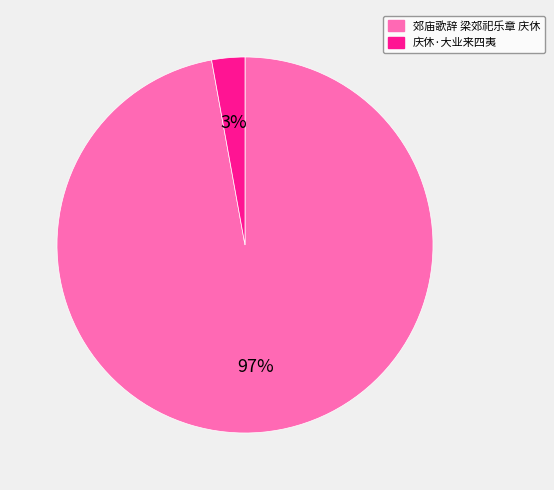

Which slice is the smallest?

庆休·大业来四夷